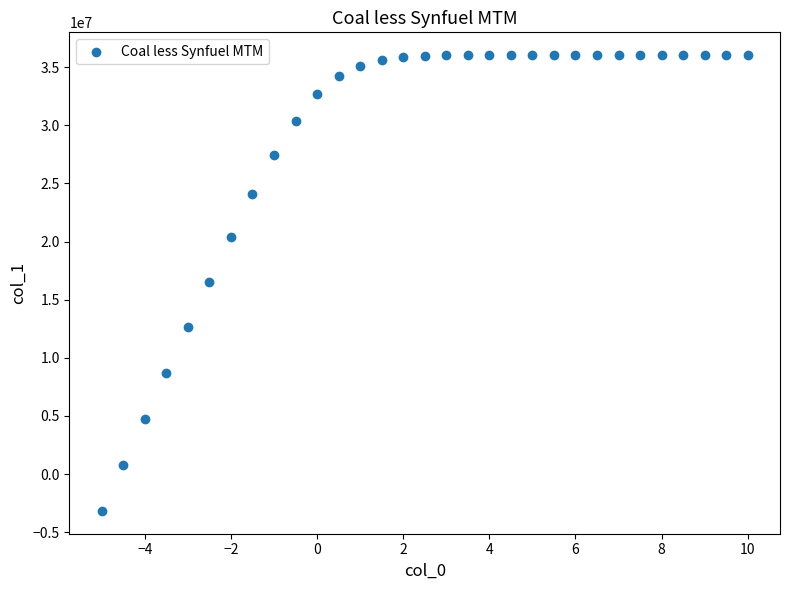

What is the range of Y values (max minus min)?

39210817.8